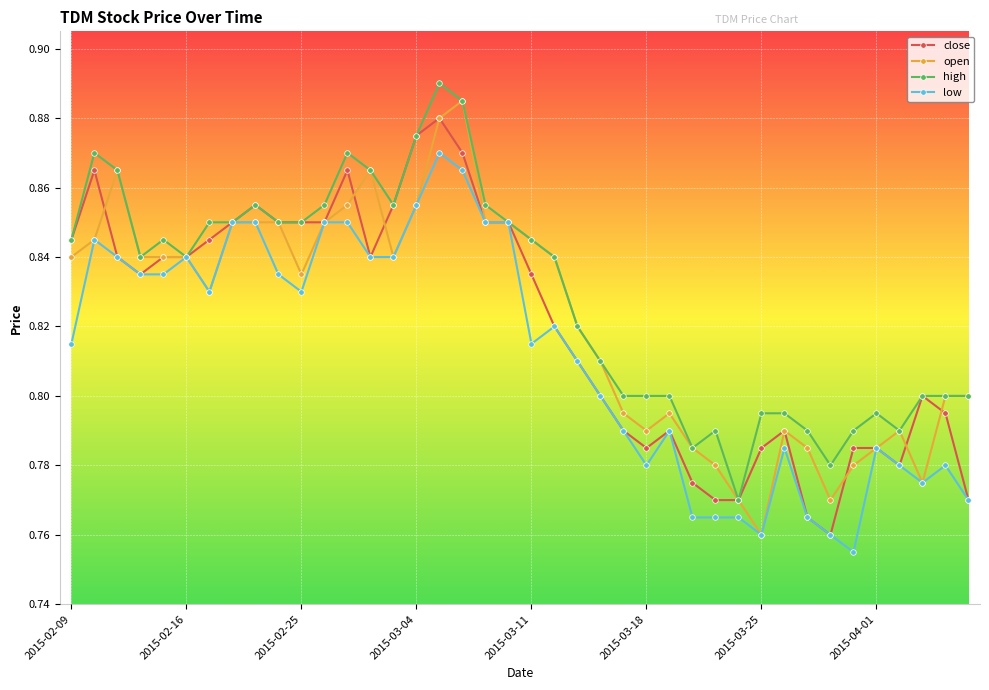

At how many categories does at least one series exceed 0?

40